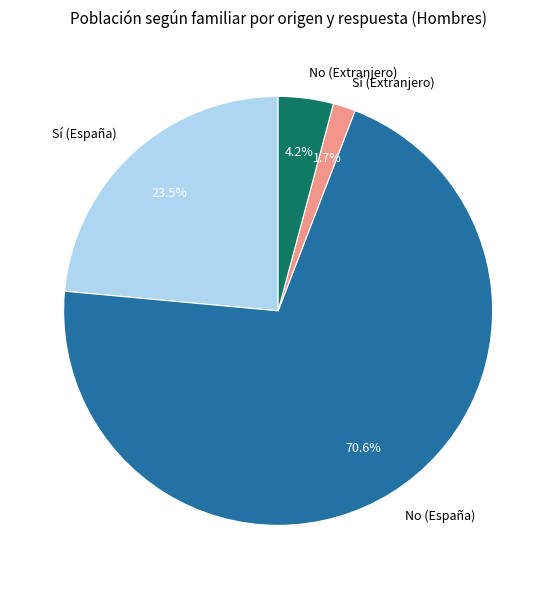

Do No (Extranjero) and No (España) together represent more than half of the pie?

Yes